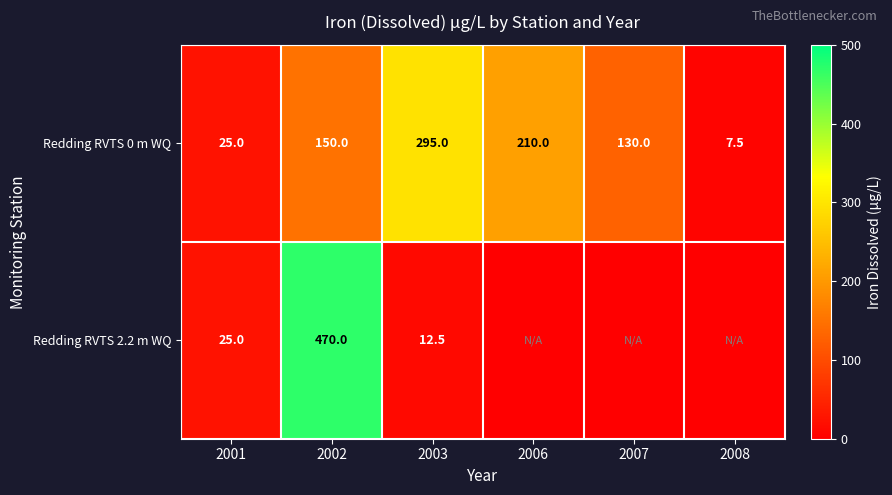

Between 2002 and 2003, which series saw the biggest shift?

Redding RVTS 2.2 m WQ